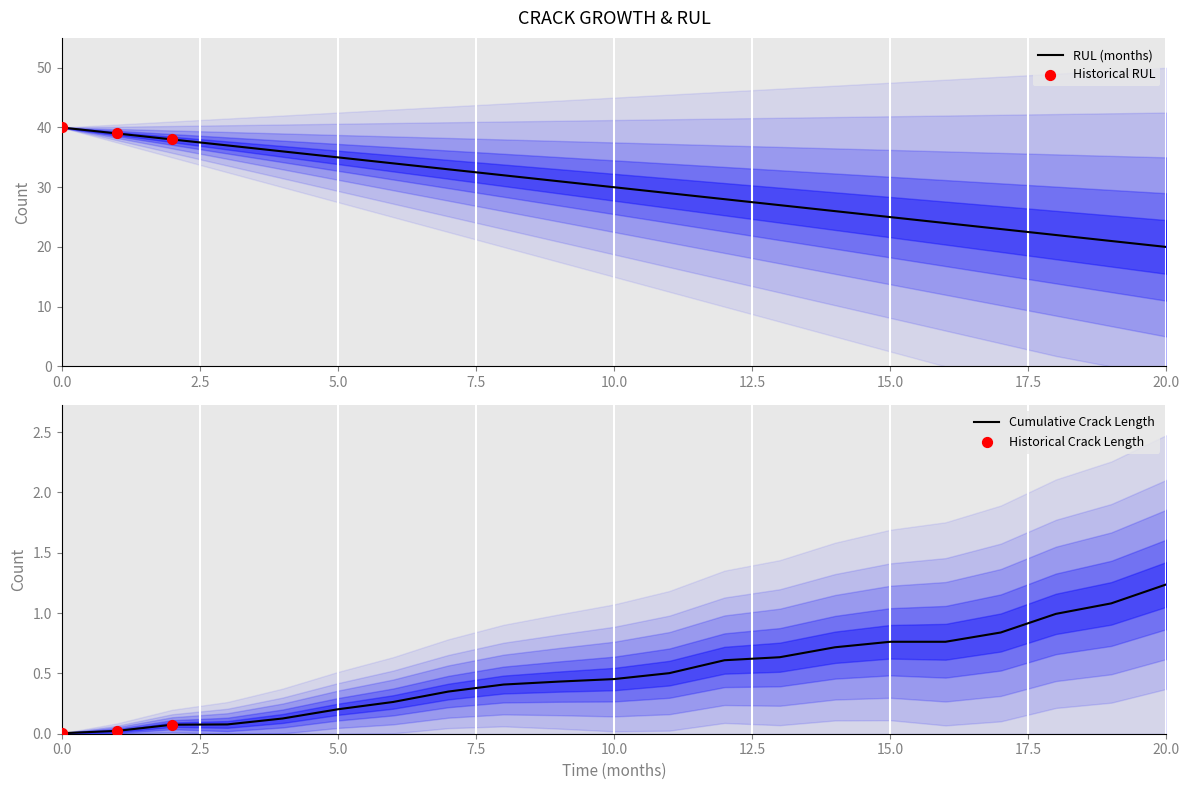

Which has a higher value, 1 or 10?

1